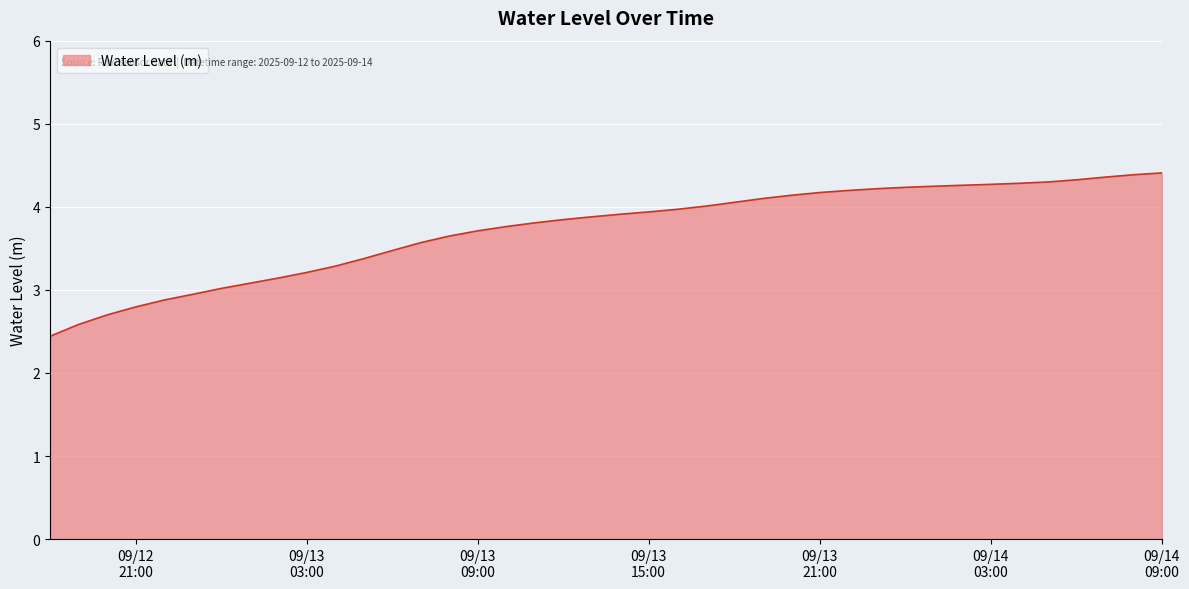

How many lines are shown in the chart?

1